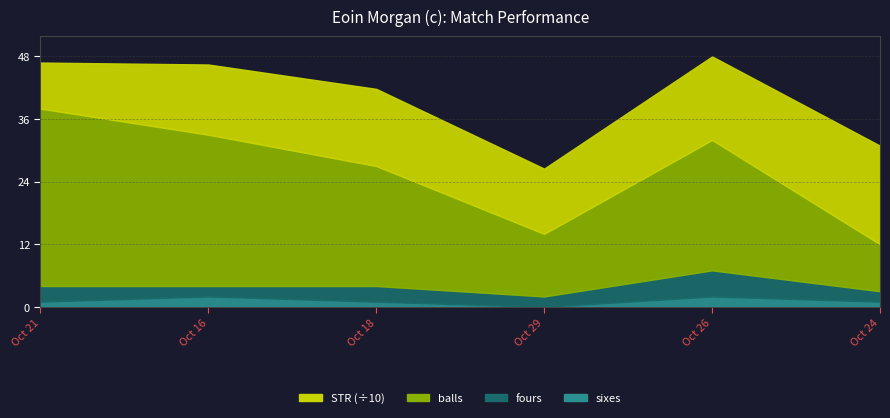

Which label corresponds to the smallest value in the chart?

Oct 29